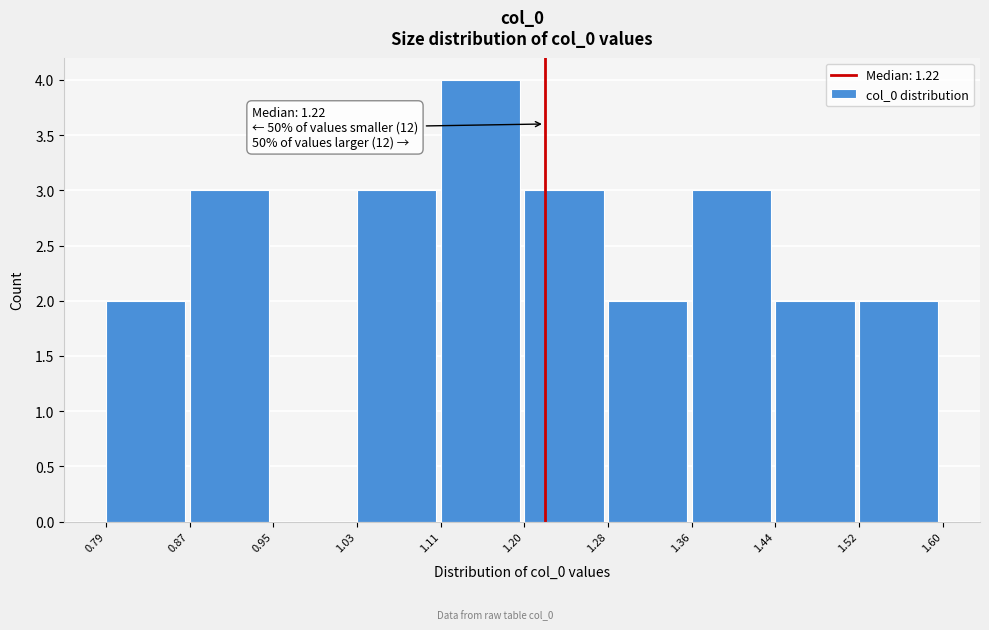

Over which range of the x-axis is the bar tallest?

1.11 to 1.20